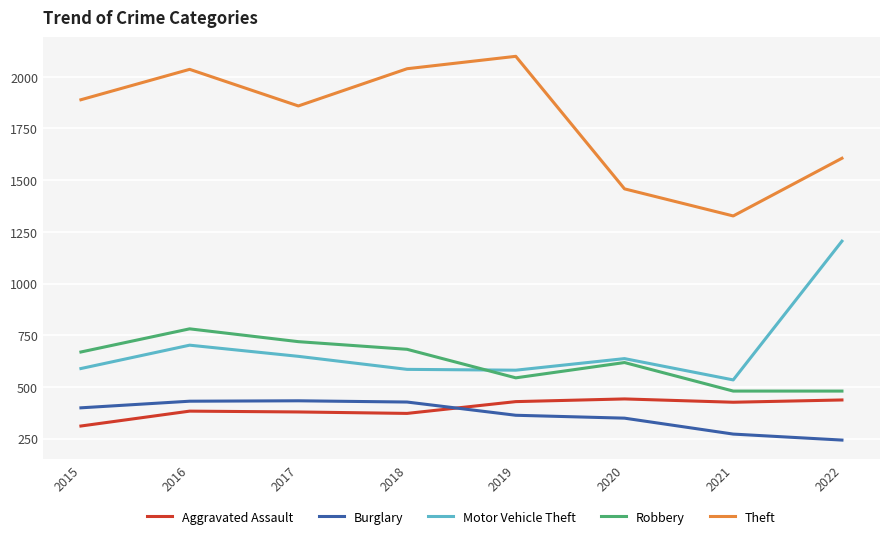

Where is the first local maximum for Theft?

2016